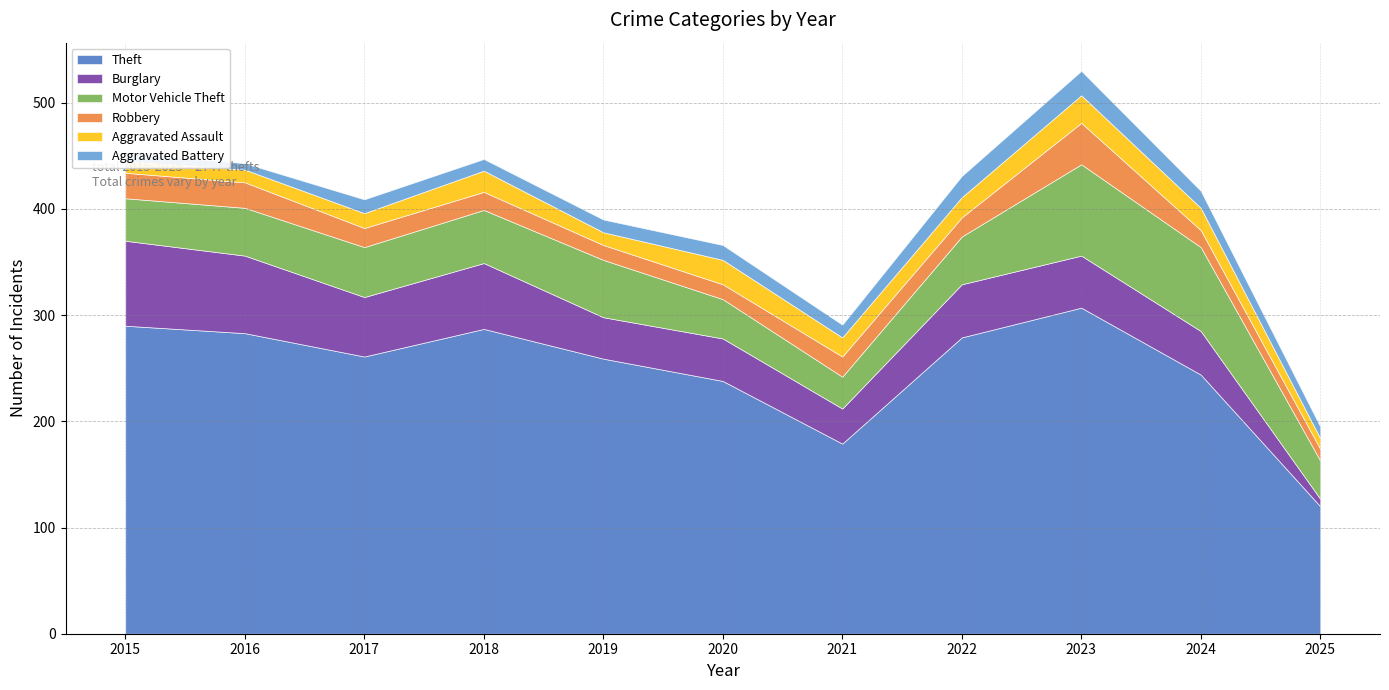

What are all the series names shown in the legend?

Theft, Burglary, Motor Vehicle Theft, Robbery, Aggravated Assault, Aggravated Battery